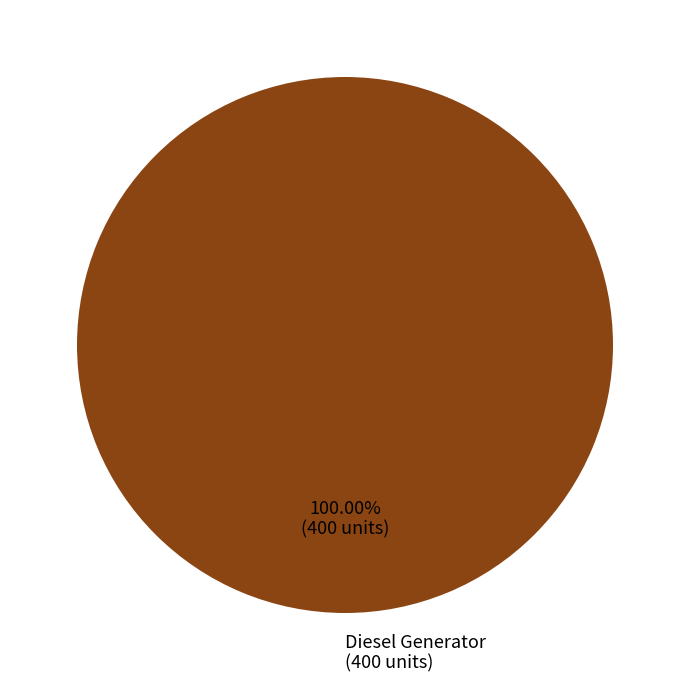

Rank the categories by value from lowest to highest.

Diesel Generator (400 units)